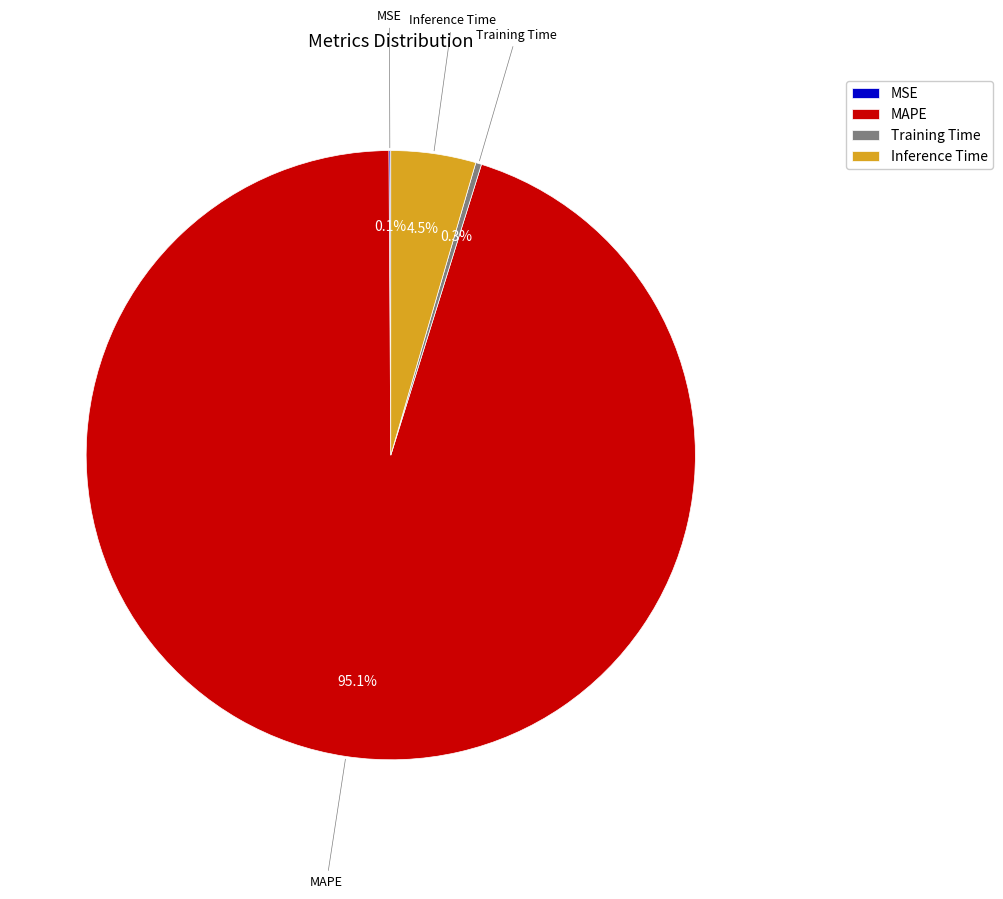

Which has a higher value, MAPE or Training Time?

MAPE